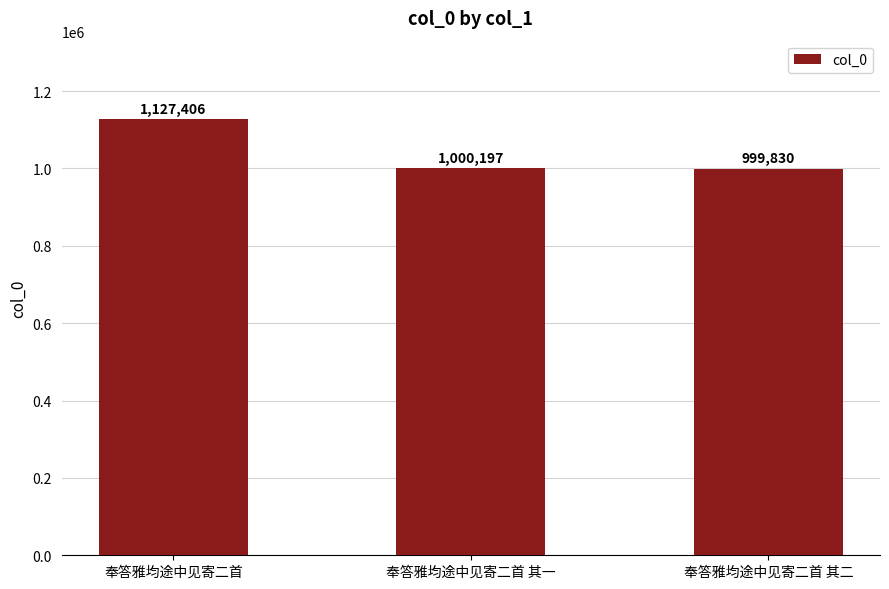

What value does the data have at 奉答雅均途中见寄二首 其一, to the nearest 50?

1000200